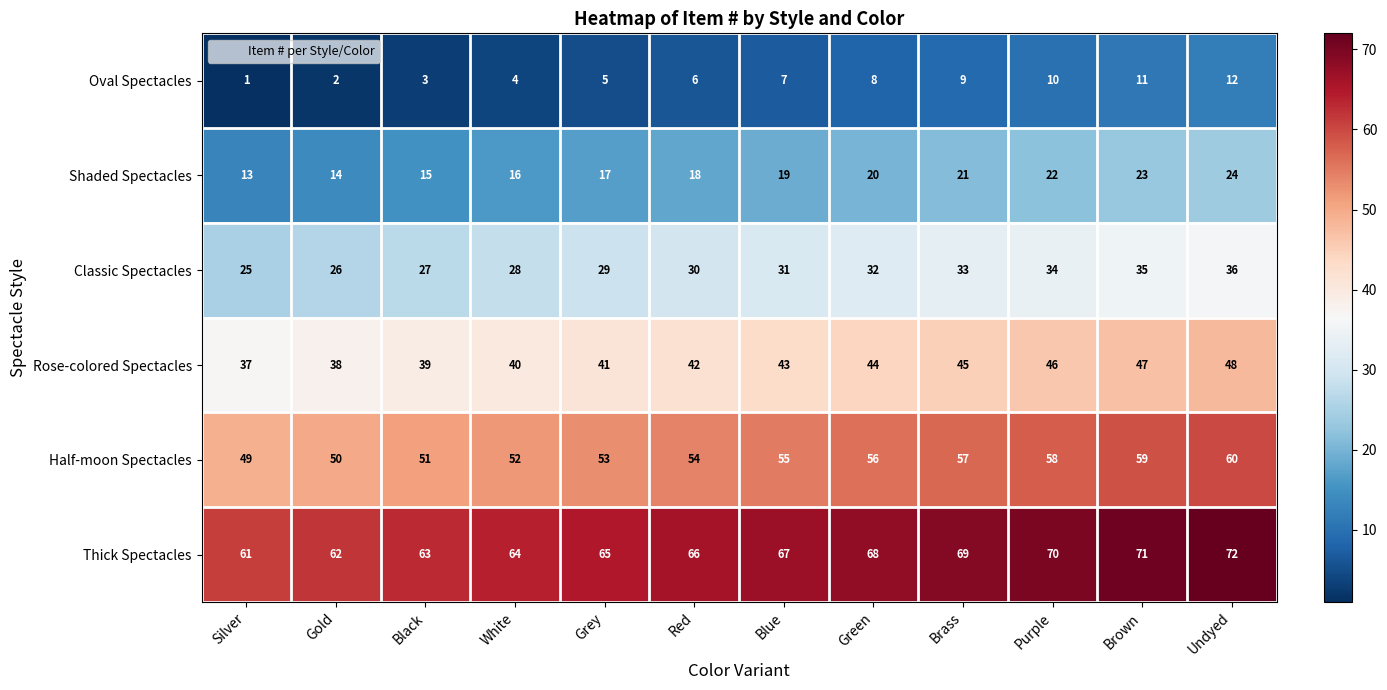

What value does the Thick Spectacles series have at Purple, to the nearest 10?

70